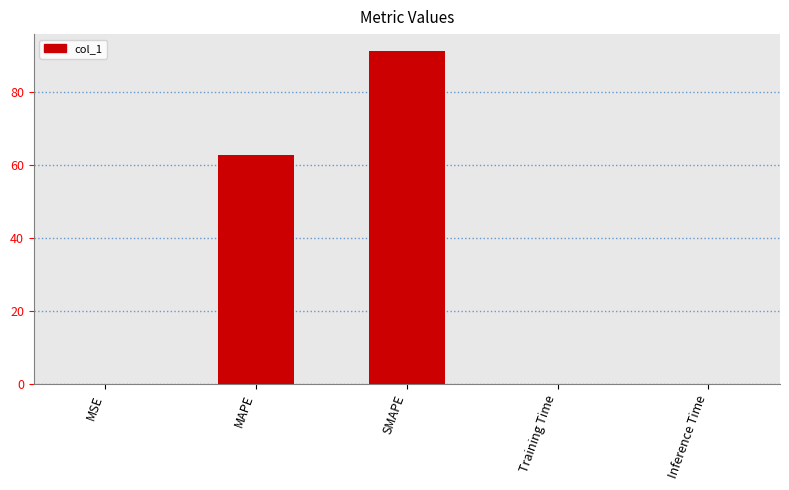

Which has a higher value, MSE or MAPE?

MAPE